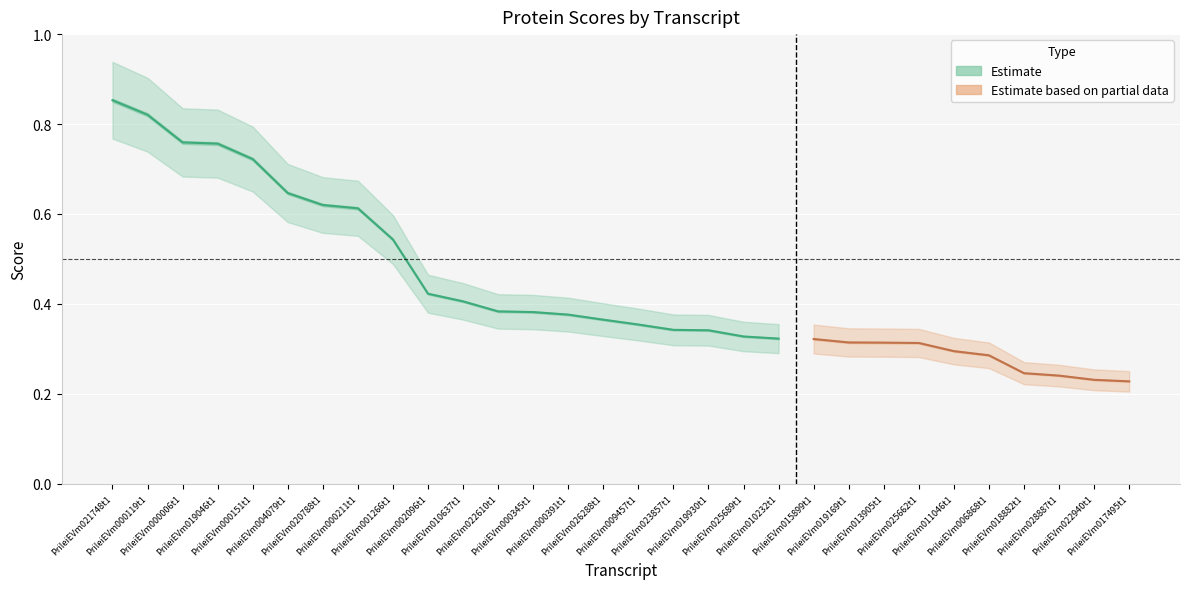

What is the value of the 17th point from the left?

0.3